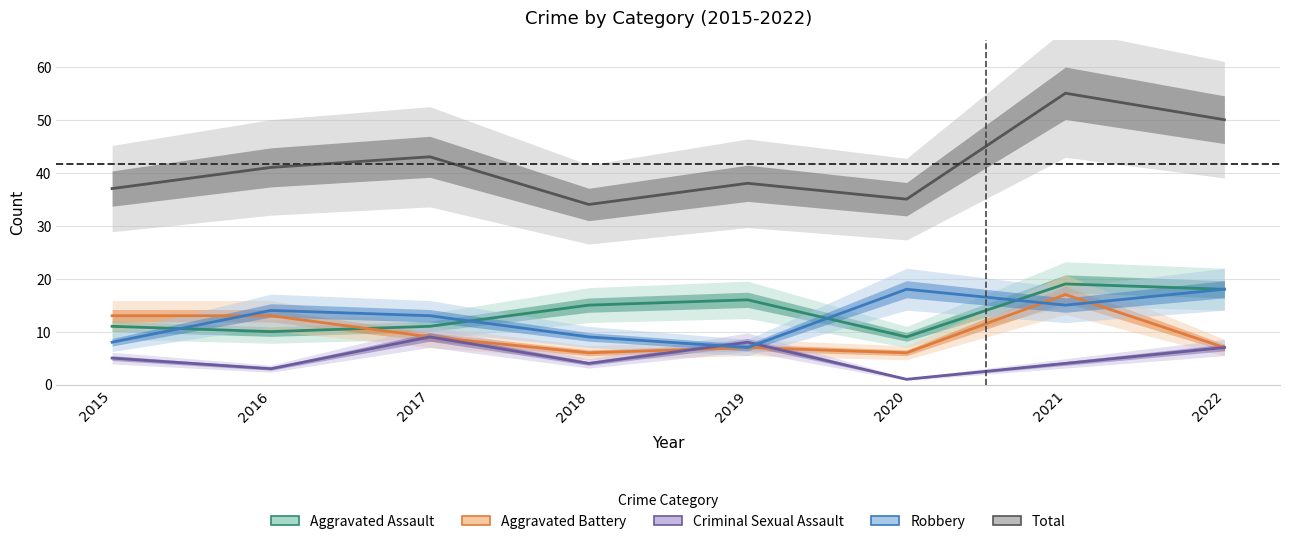

The Total series shows 35 at 2020. True or false?

True